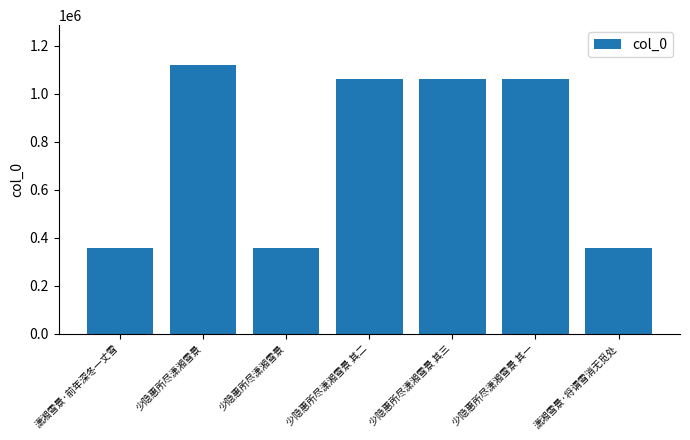

What is the label of the 2nd bar from the left?

少隐惠所尽潇湘雪景